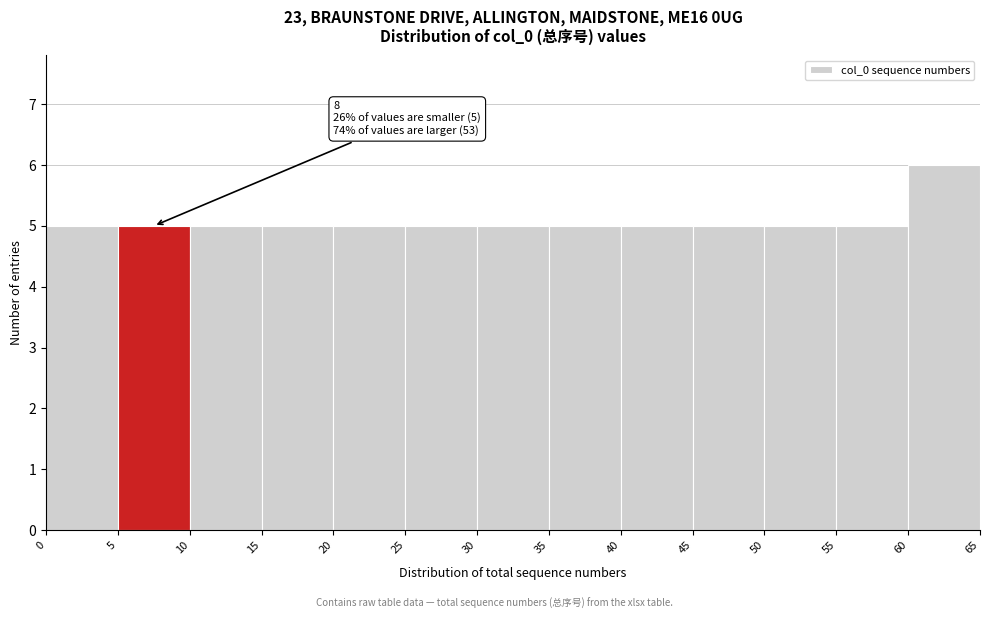

Over which range of the x-axis is the bar tallest?

60 to 65